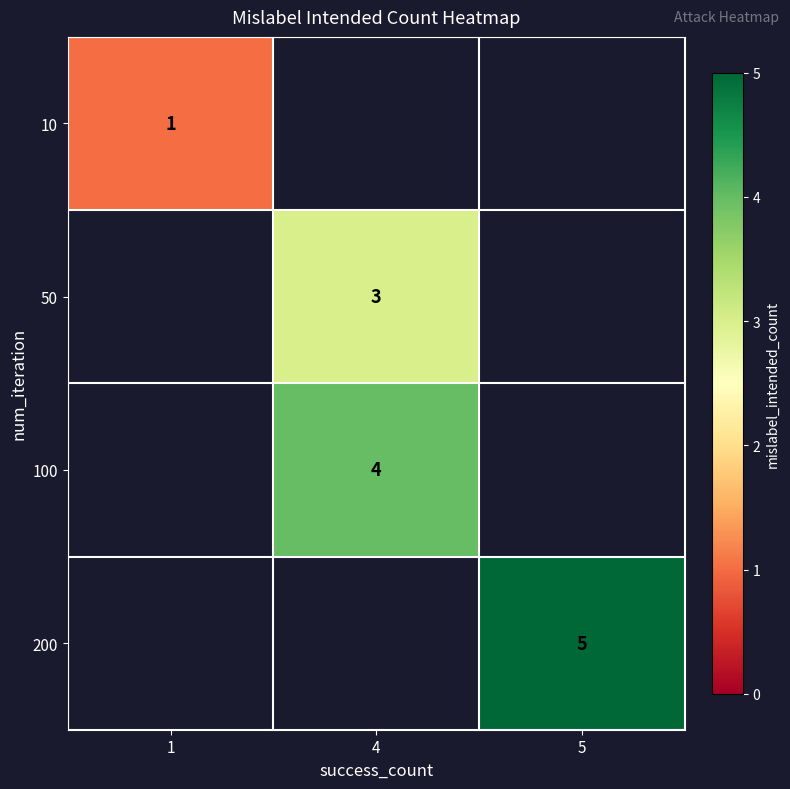

The 200 series shows 5 at 5. True or false?

True